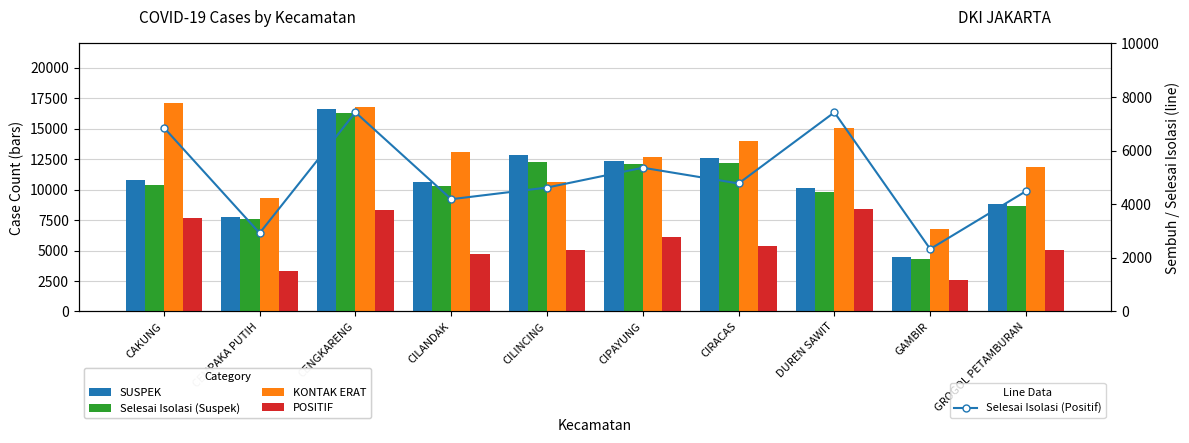

What is the approximate value of SUSPEK at CILINCING, to the nearest 10?

12830